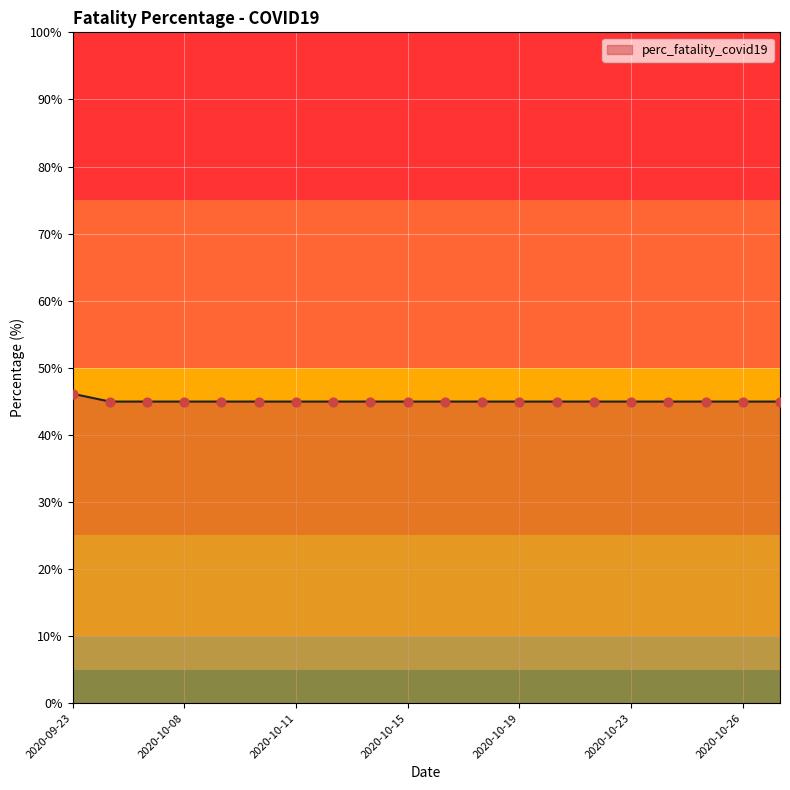

What is the smallest value displayed?

45.0